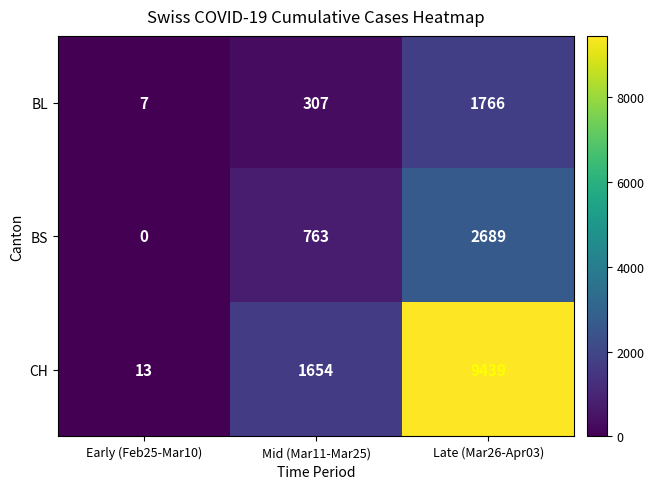

At which category is the sum across all series the highest?

Late (Mar26-Apr03)